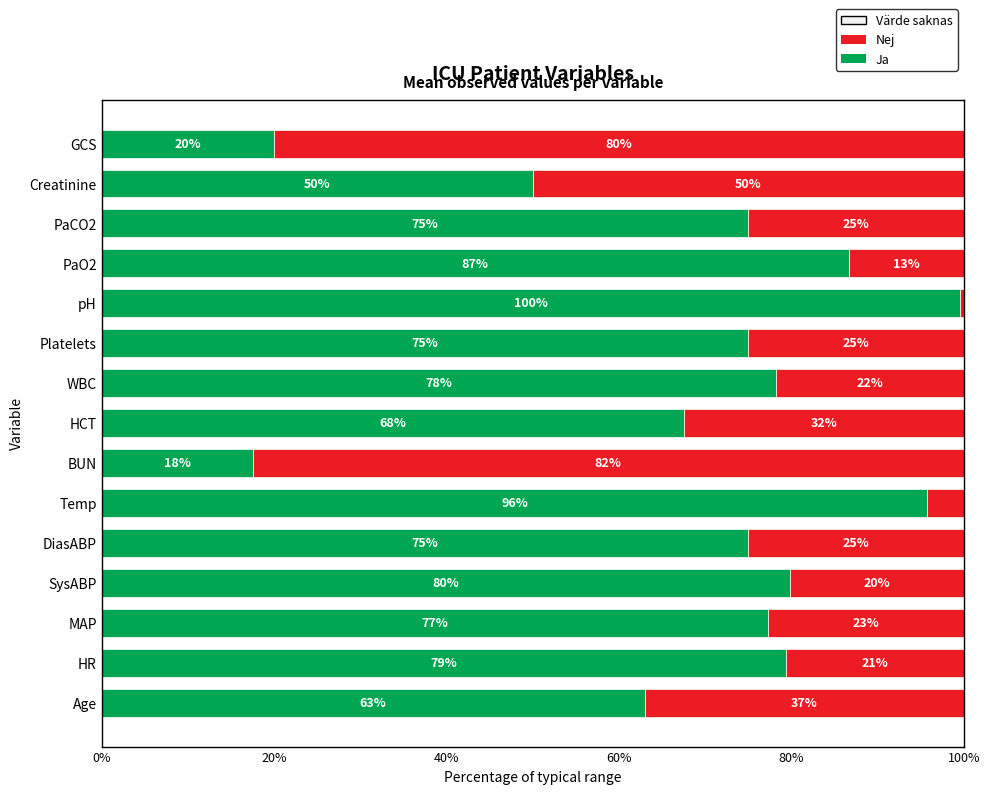

What is the total value across all series at BUN?

100.0